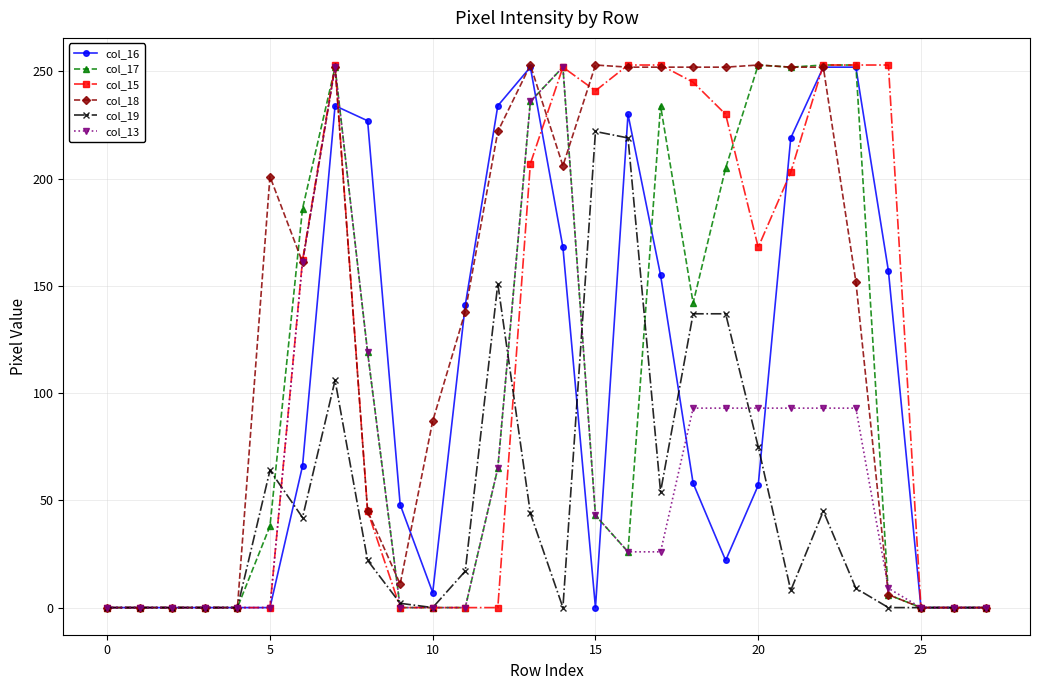

How many values in the col_13 series are below 26?

13